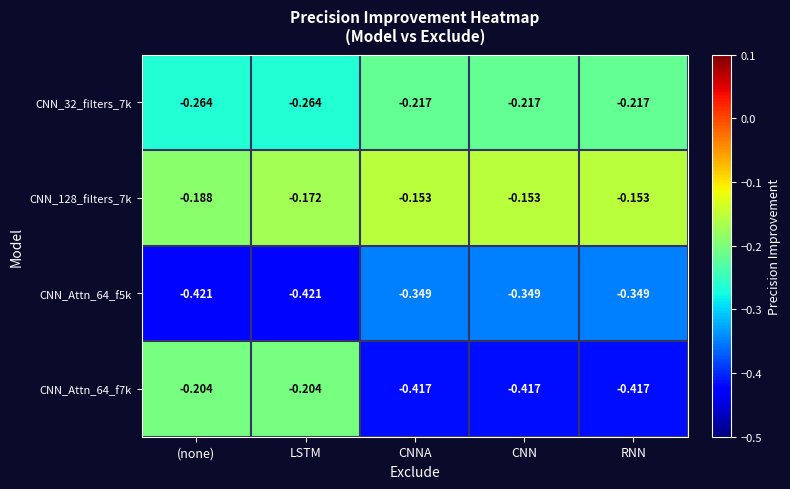

Rank the series by their average value, from lowest to highest.

CNN_Attn_64_f5k, CNN_Attn_64_f7k, CNN_32_filters_7k, CNN_128_filters_7k